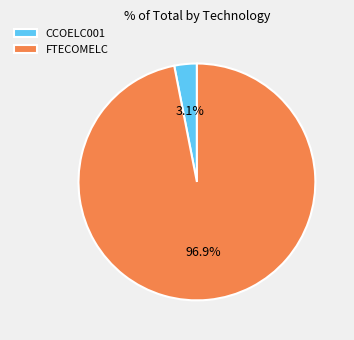

Which category has the biggest portion of the pie?

FTECOMELC